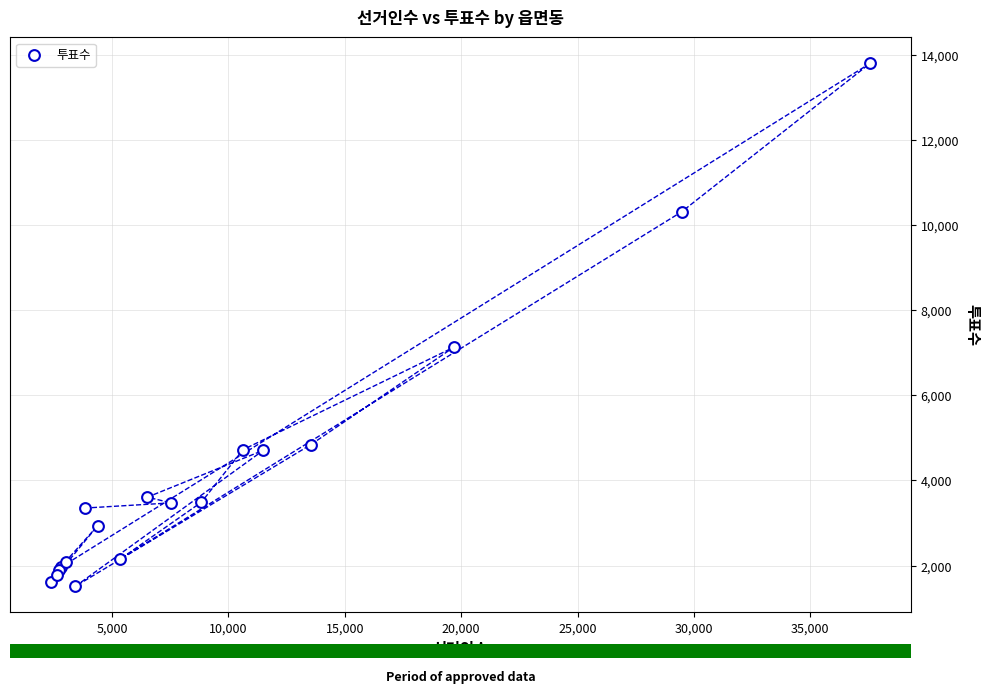

What Y value in the scatter plot is closest to 7656?

7129